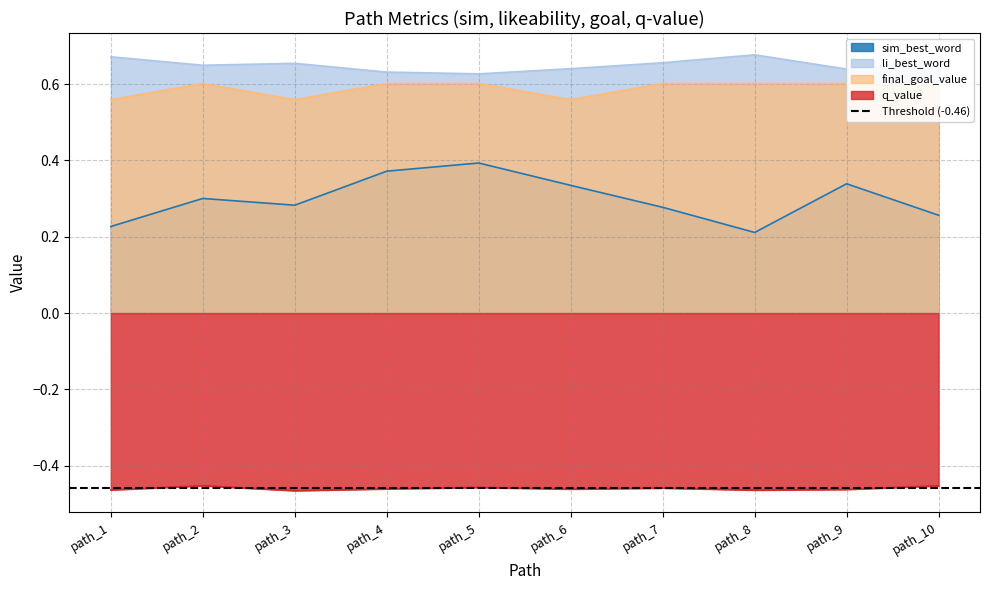

What is the value of the q_value point at the 9th from the left?

-0.5